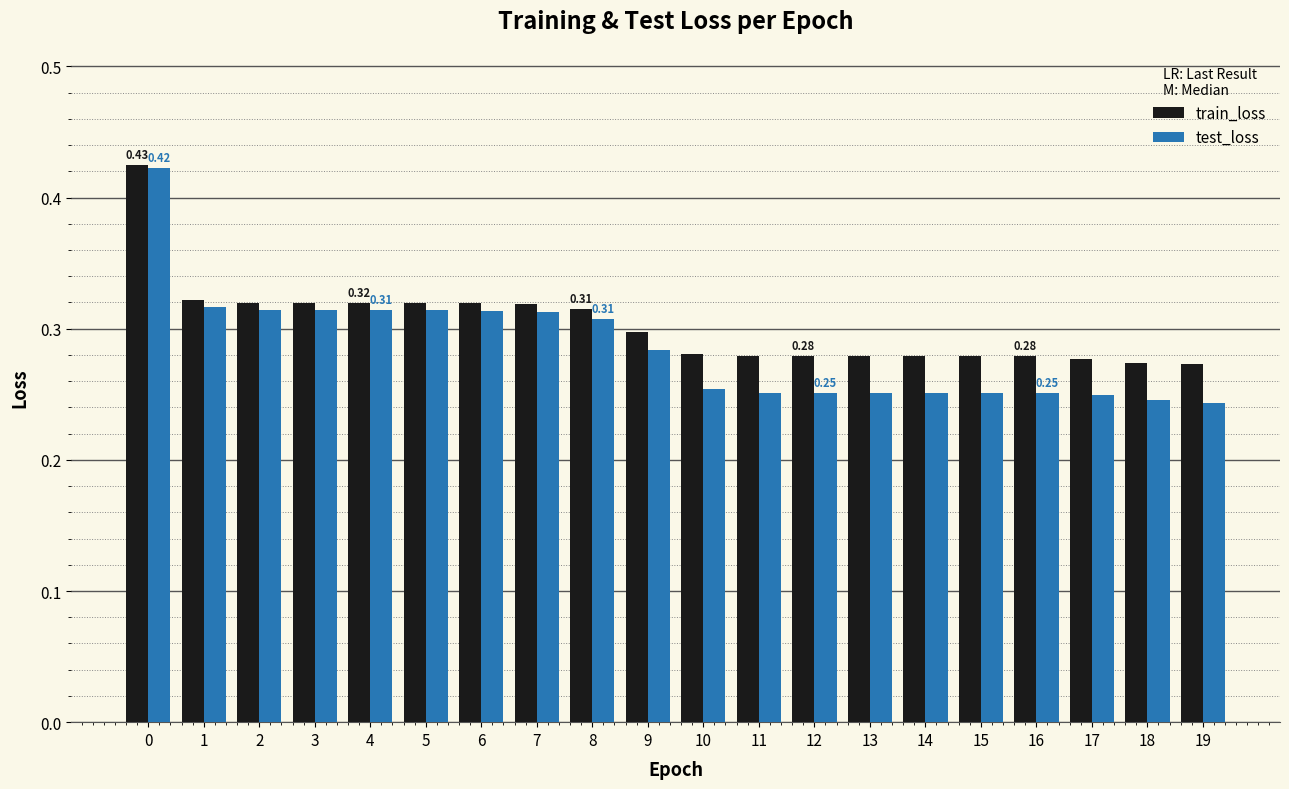

Does the chart contain any negative values?

No